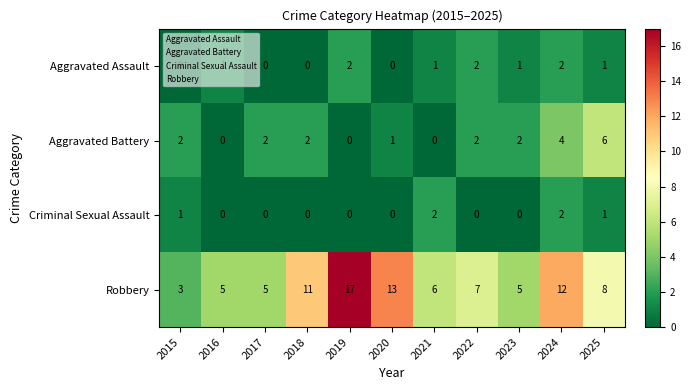

What is the highest value of the Robbery series?

17